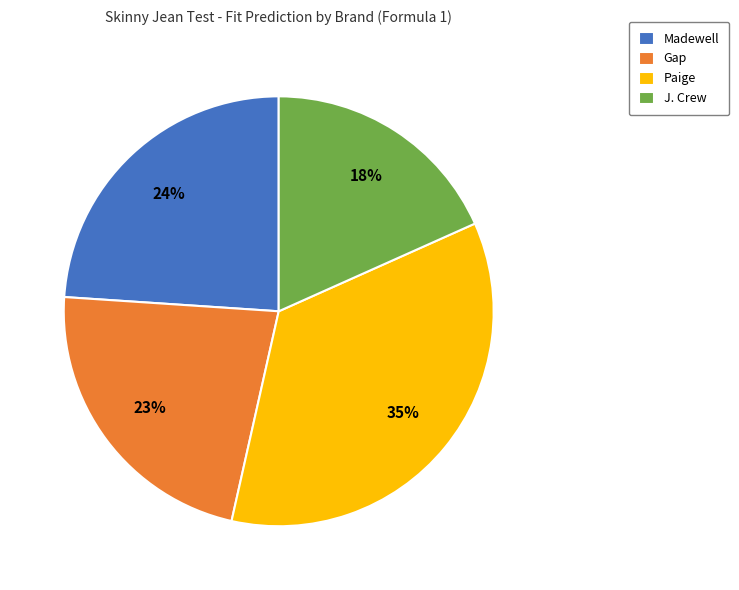

To the nearest percent, what is the difference between the Madewell and Paige slice percentages?

11%